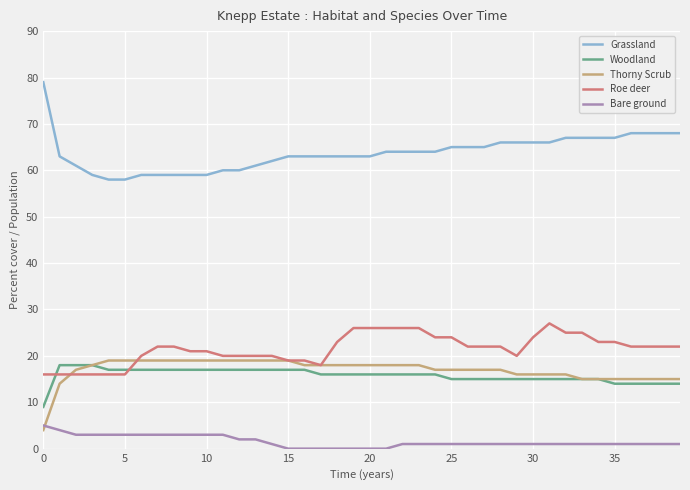

Which series has the largest total across all categories?

Grassland